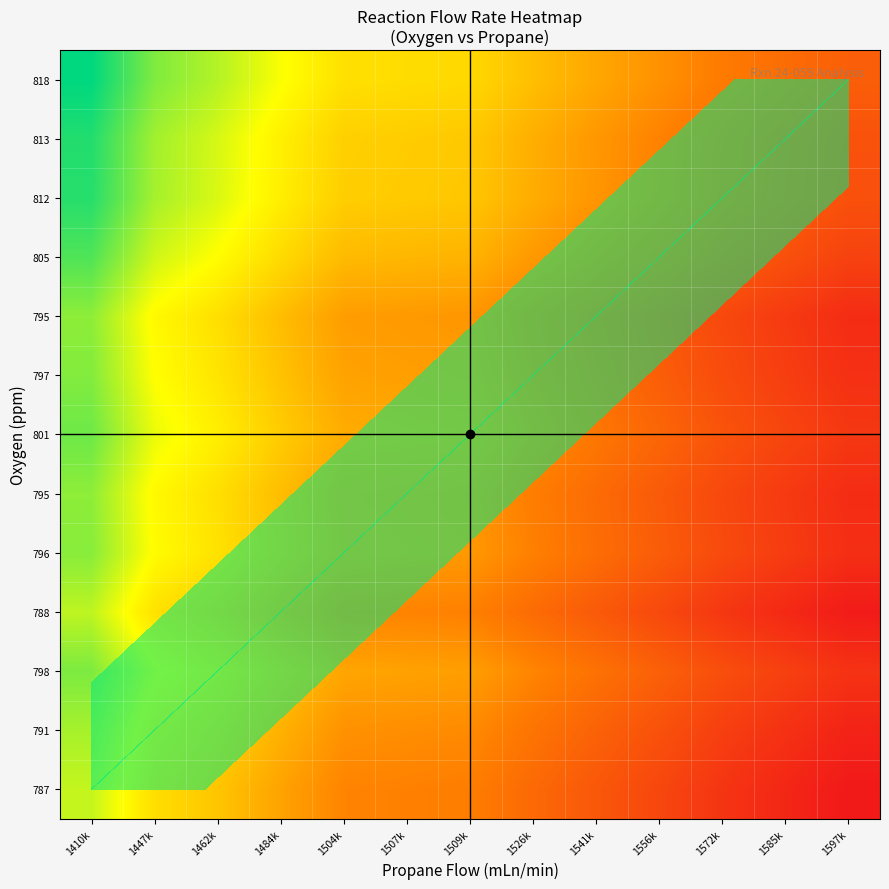

How many distinct data groups are displayed?

13